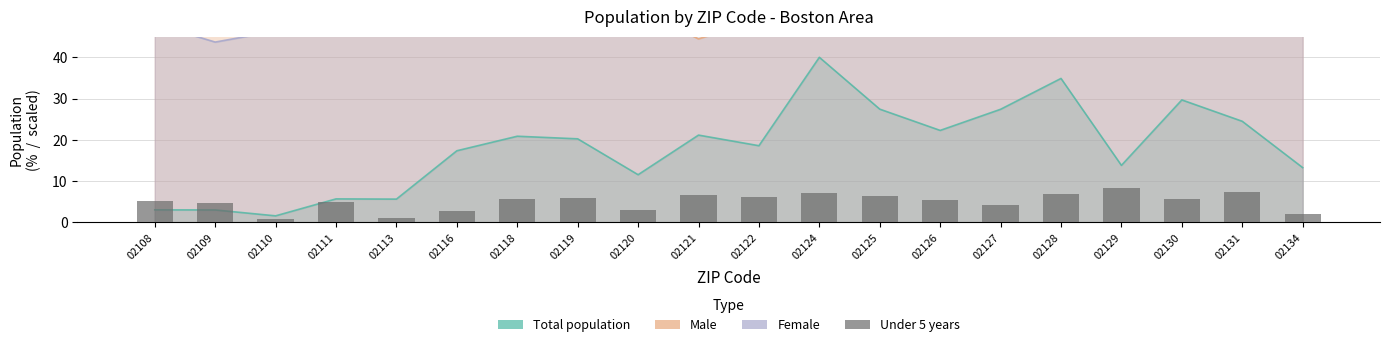

True or false: the data shows 4.7 at 02129.

False